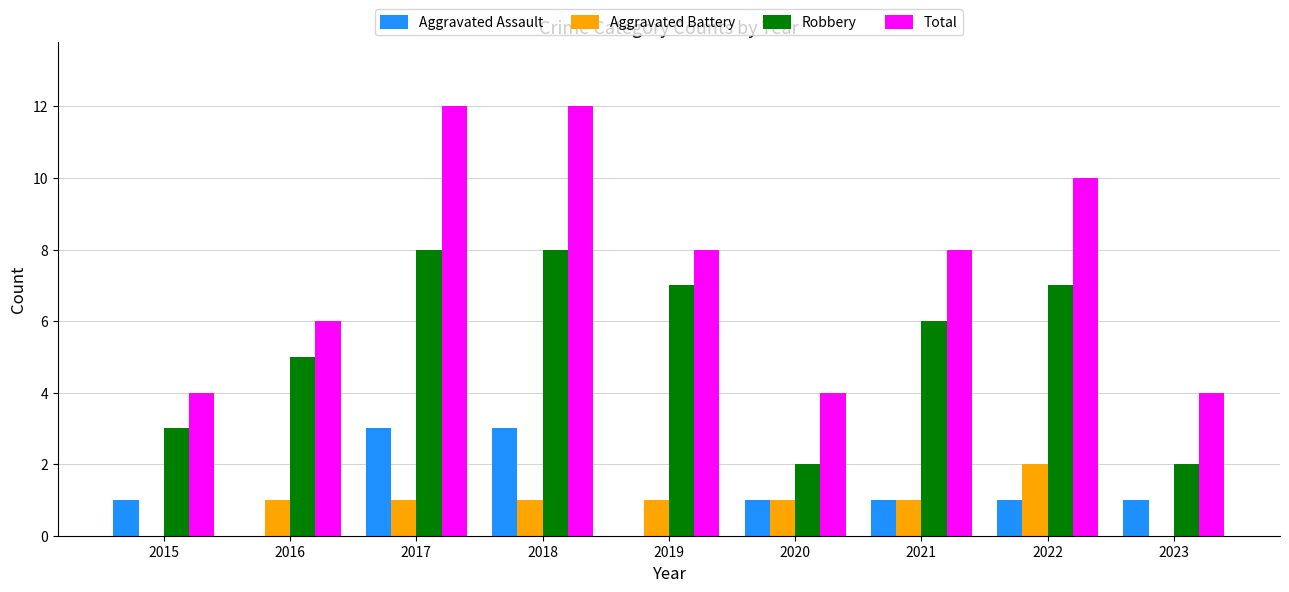

Which series has the largest total across all categories?

Total